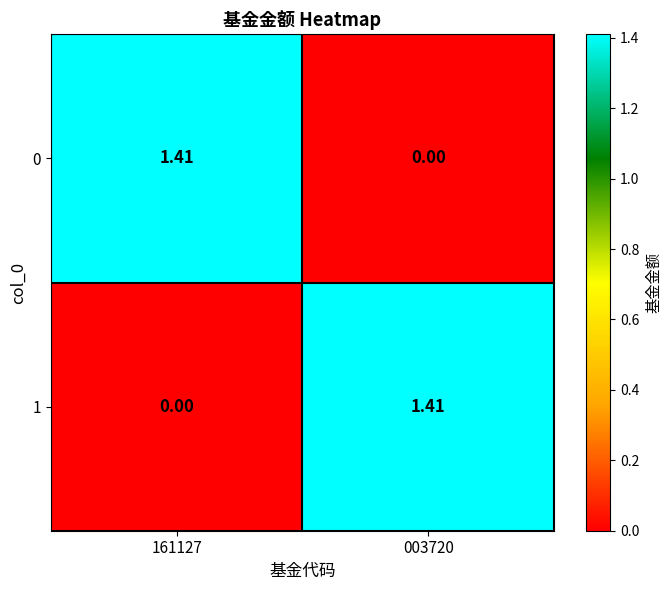

What is the total value across all series at 161127?

1.4